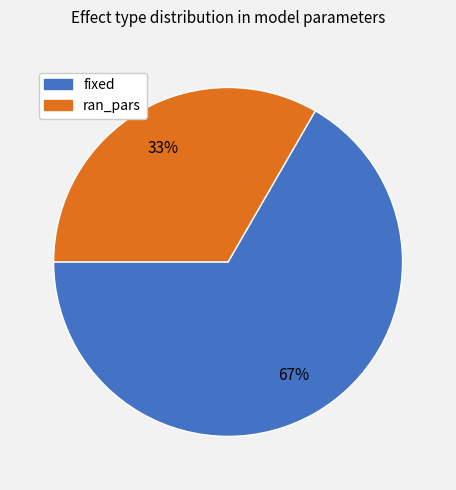

To the nearest percent, what is the average slice percentage?

50%